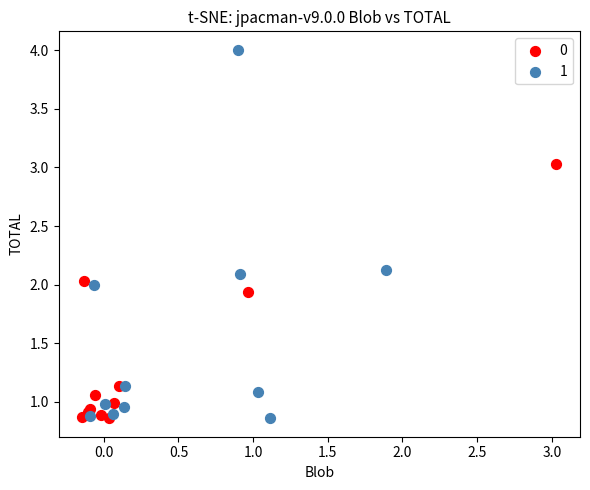

What are all the series names shown in the legend?

0, 1